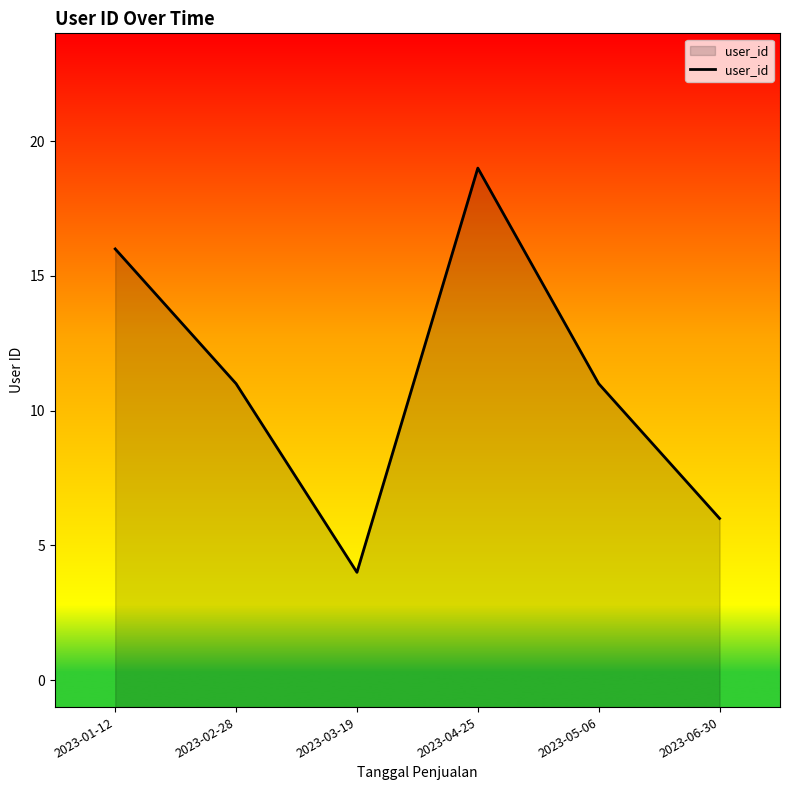

Read the value at 2023-03-19, to the nearest 5.

5